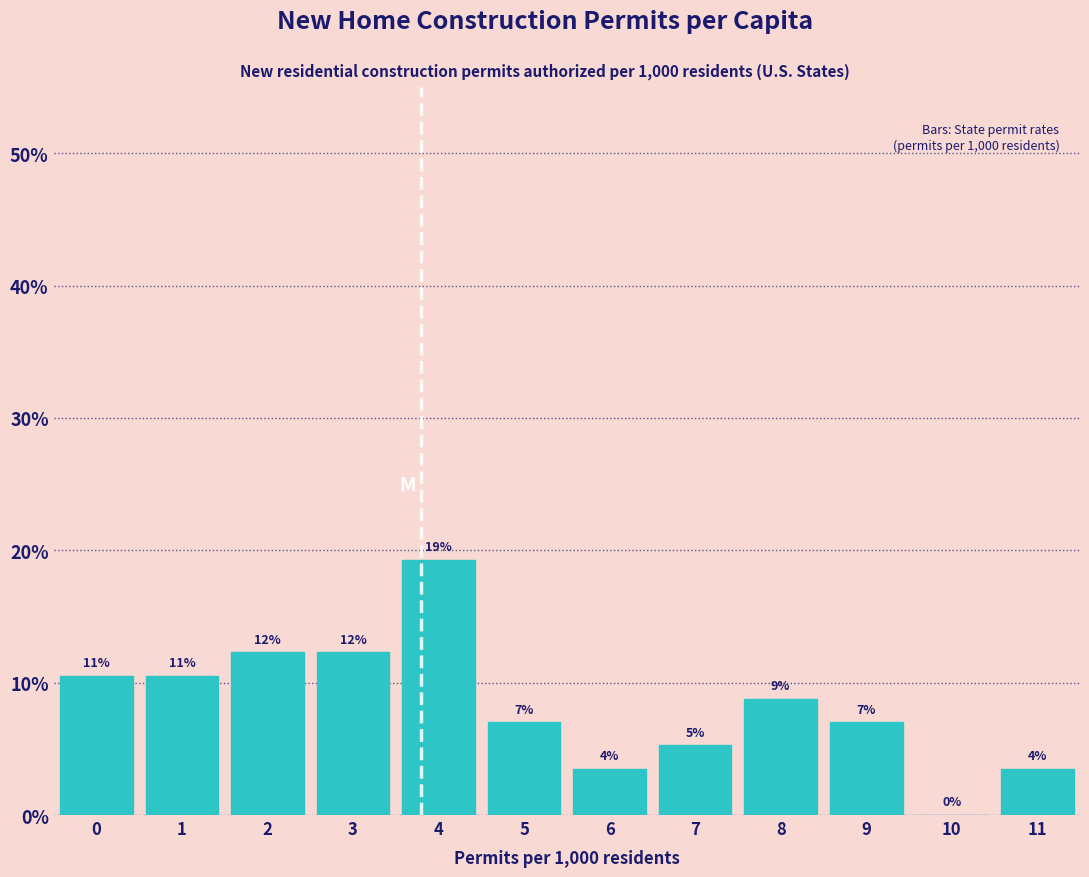

Are the bars horizontal?

No